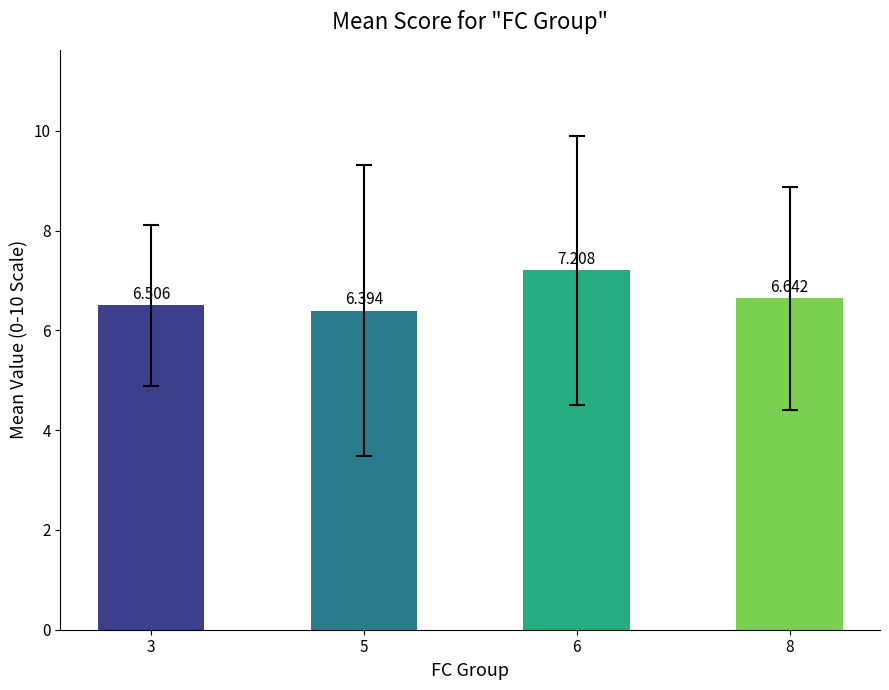

Rank the categories by value from lowest to highest.

5, 3, 8, 6